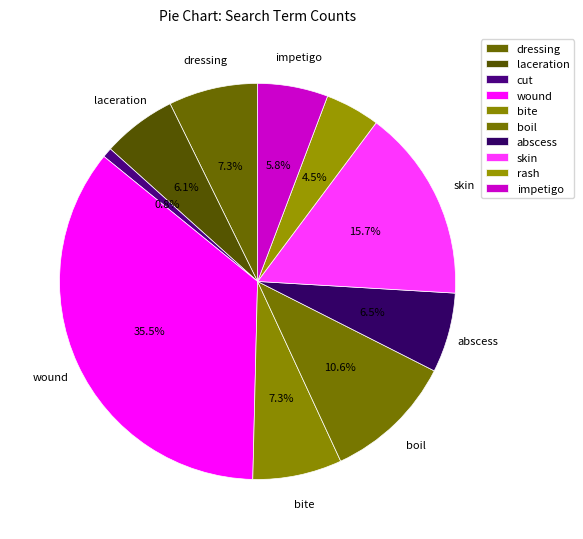

Is impetigo the majority of the pie?

No